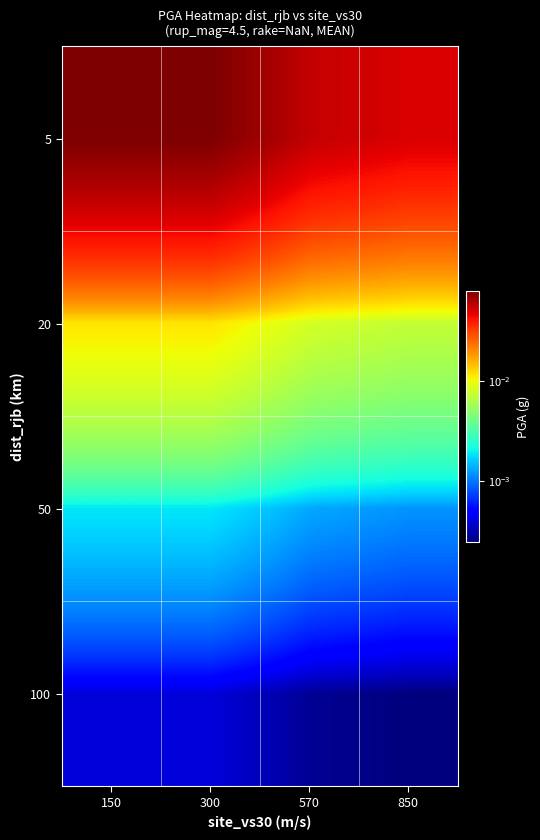

What is the maximum value shown in the chart?

0.1